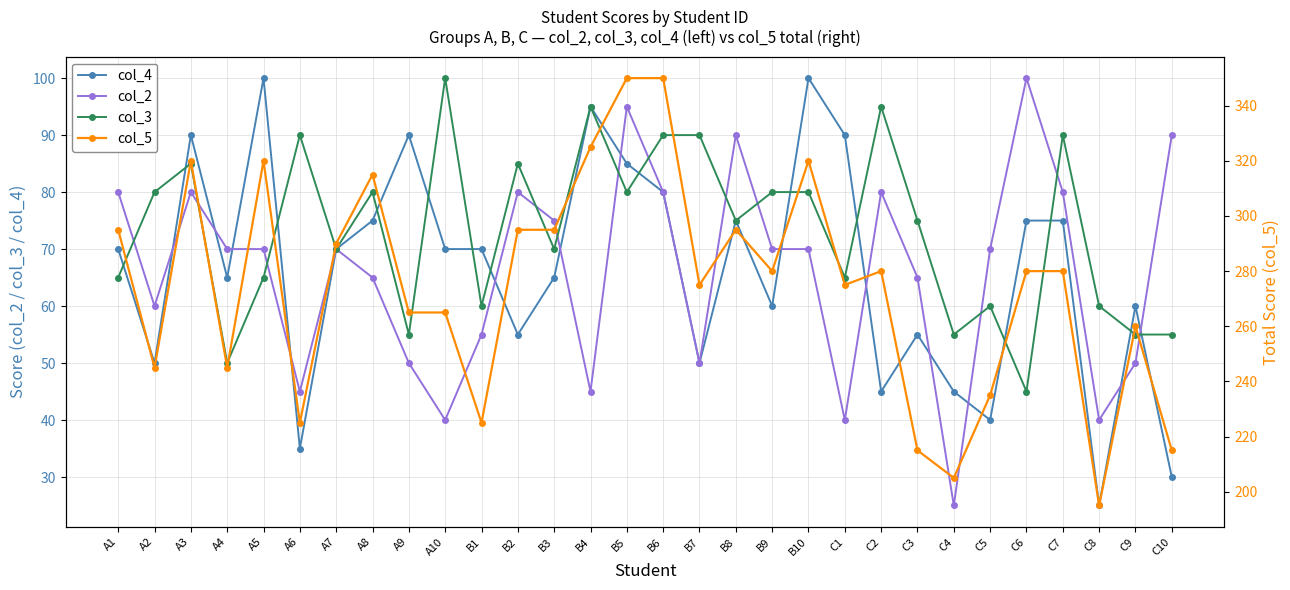

What value does the col_4 series have at B8?

75